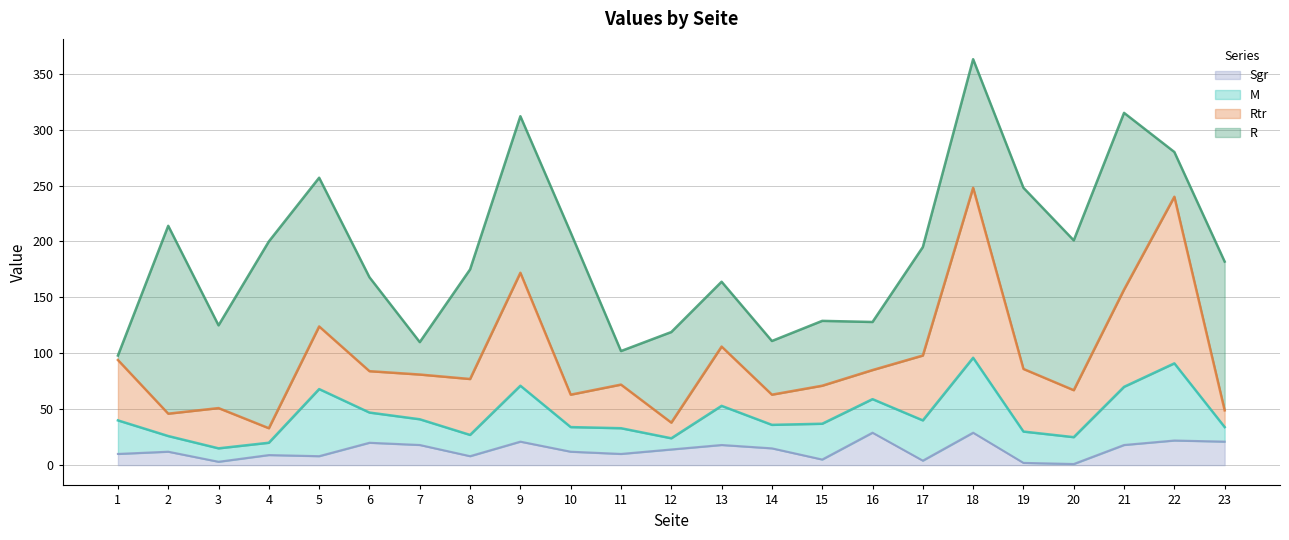

At which category is the sum across all series the highest?

18